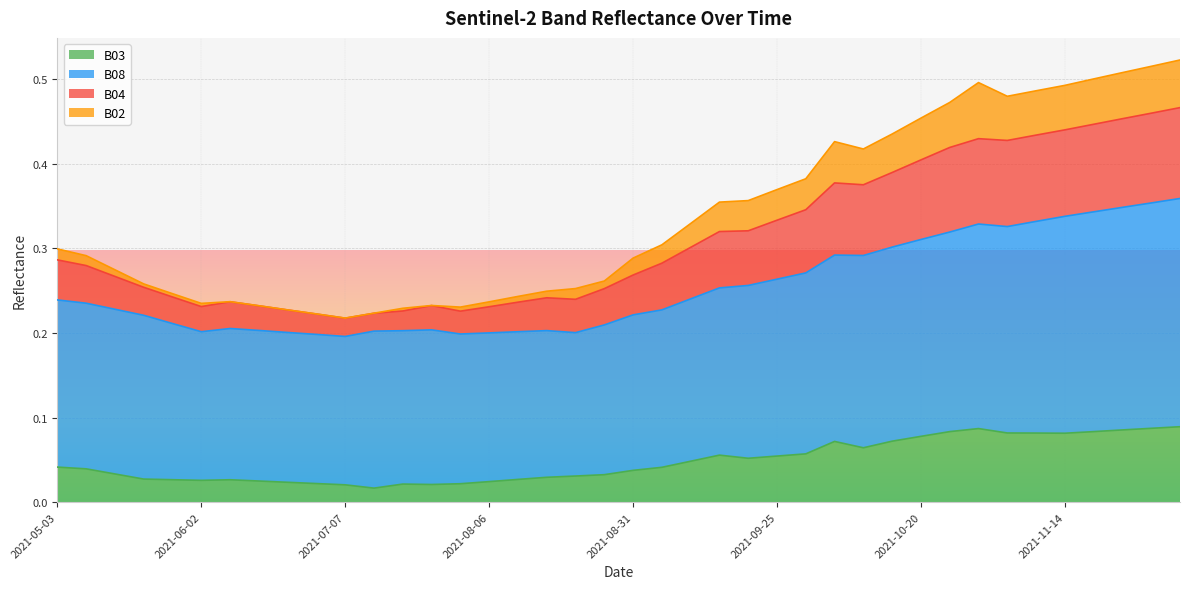

What is the sum of all B03 values?

1.9